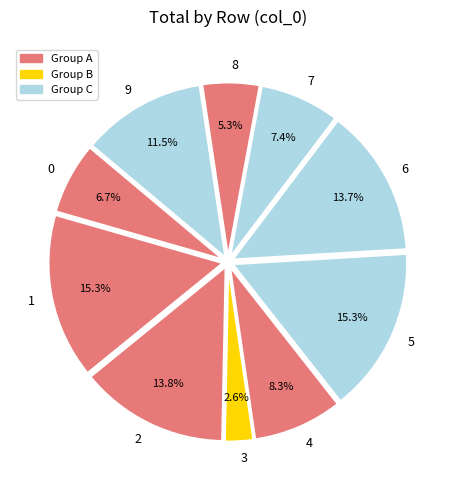

To the nearest percent, what portion does 7 represent?

7%